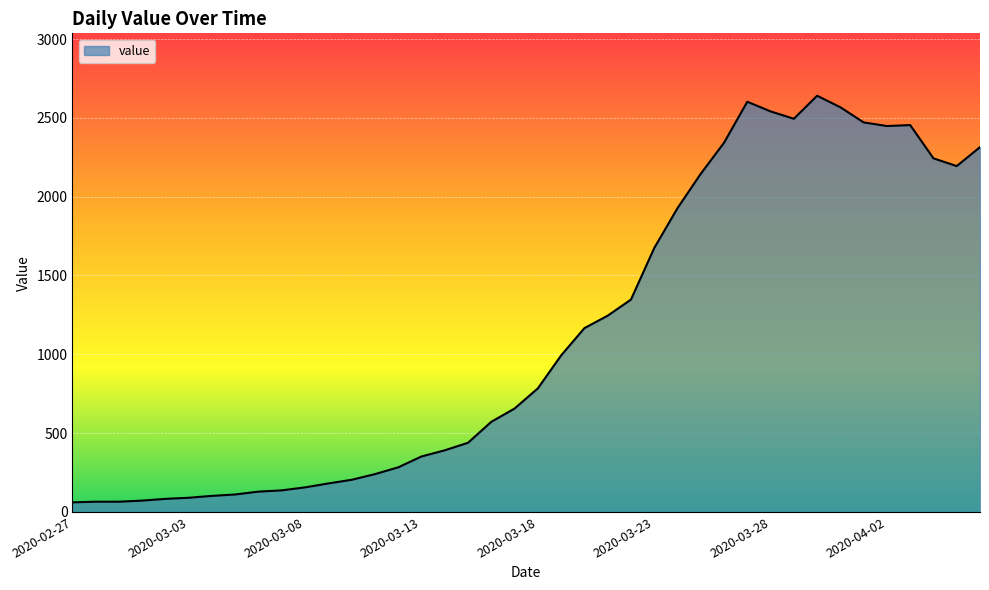

What is the minimum value shown in the chart?

61